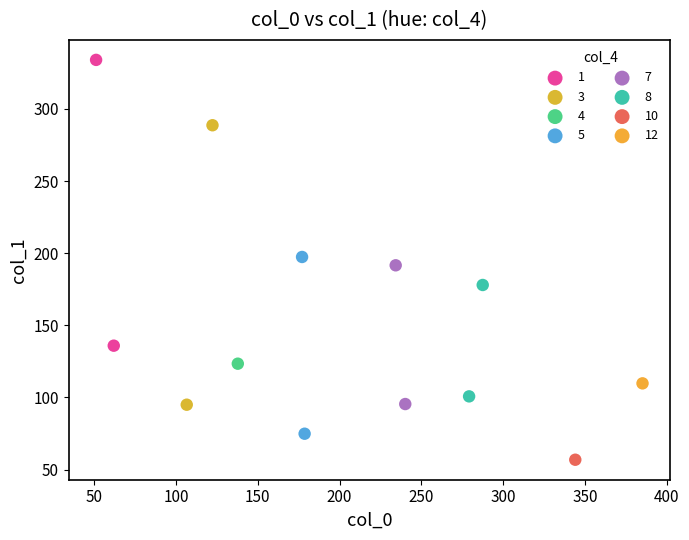

What are all the series names shown in the legend?

1, 3, 4, 5, 7, 8, 10, 12